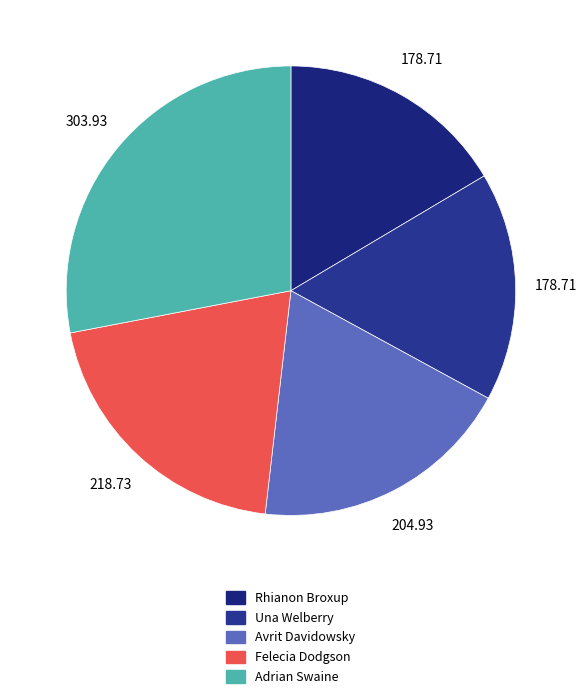

Does any single category account for the majority?

No